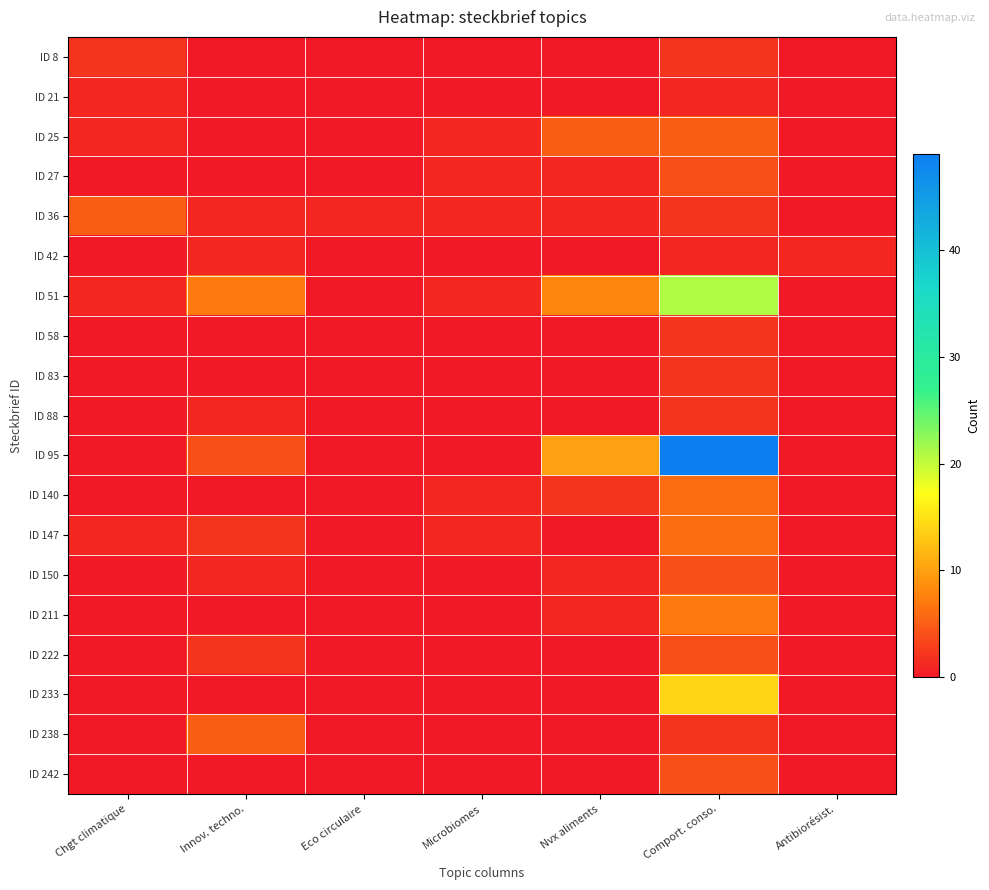

What is the total value across all series at Innov. techno.?

24